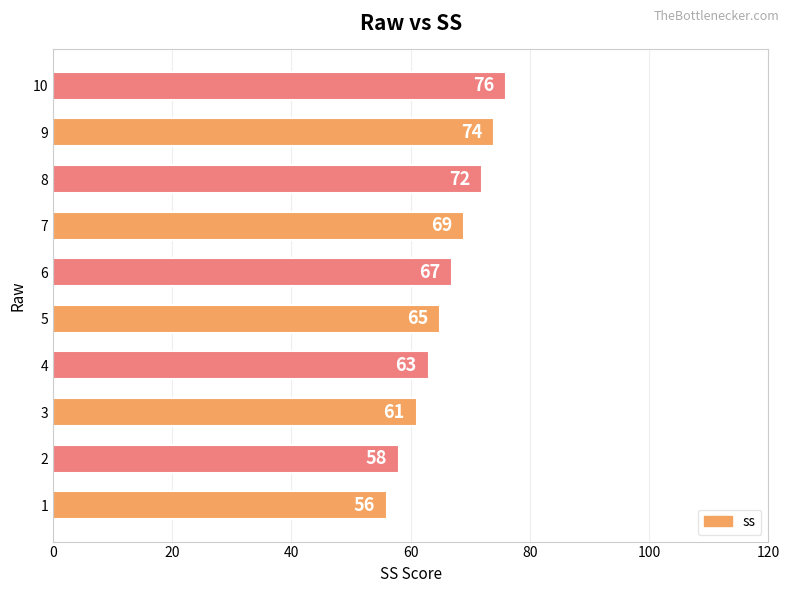

Reading bottom to top, what are all the values shown in this chart?

1=56	2=58	3=61	4=63	5=65	6=67	7=69	8=72	9=74	10=76